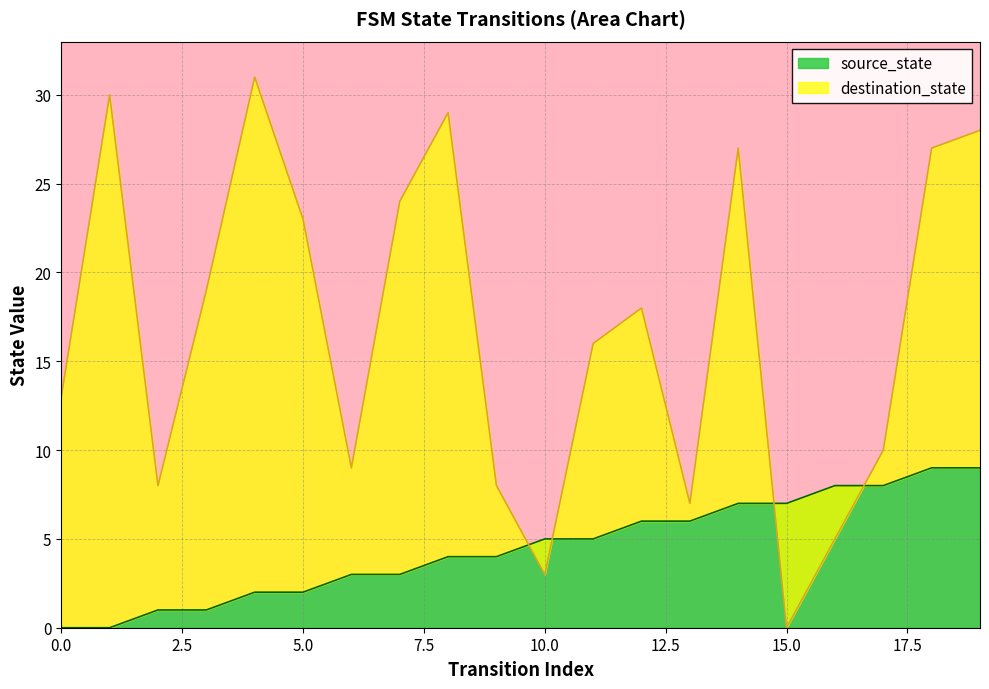

How many values in the source_state series exceed 5?

8